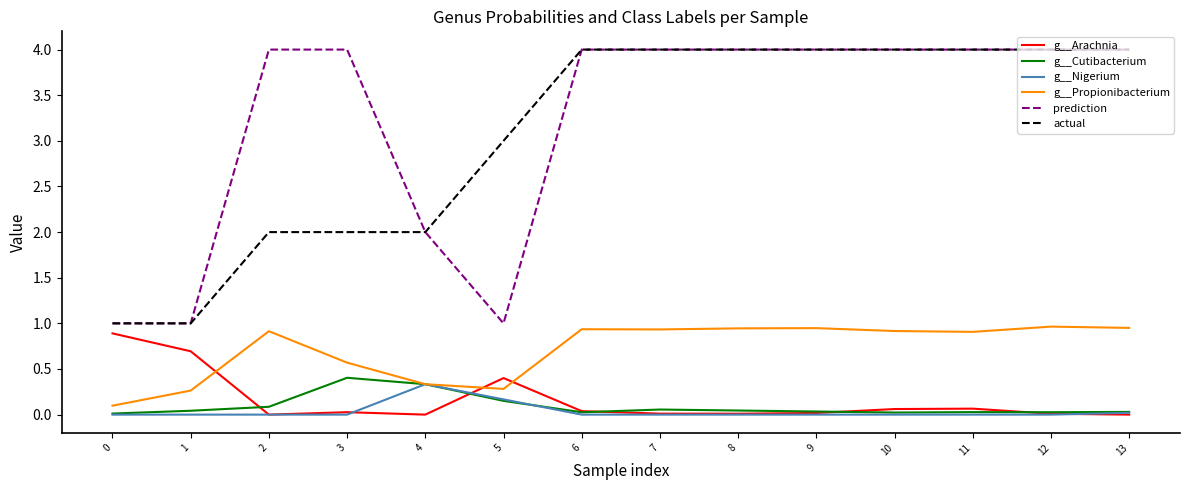

Does the chart display data point markers on the line(s)?

No